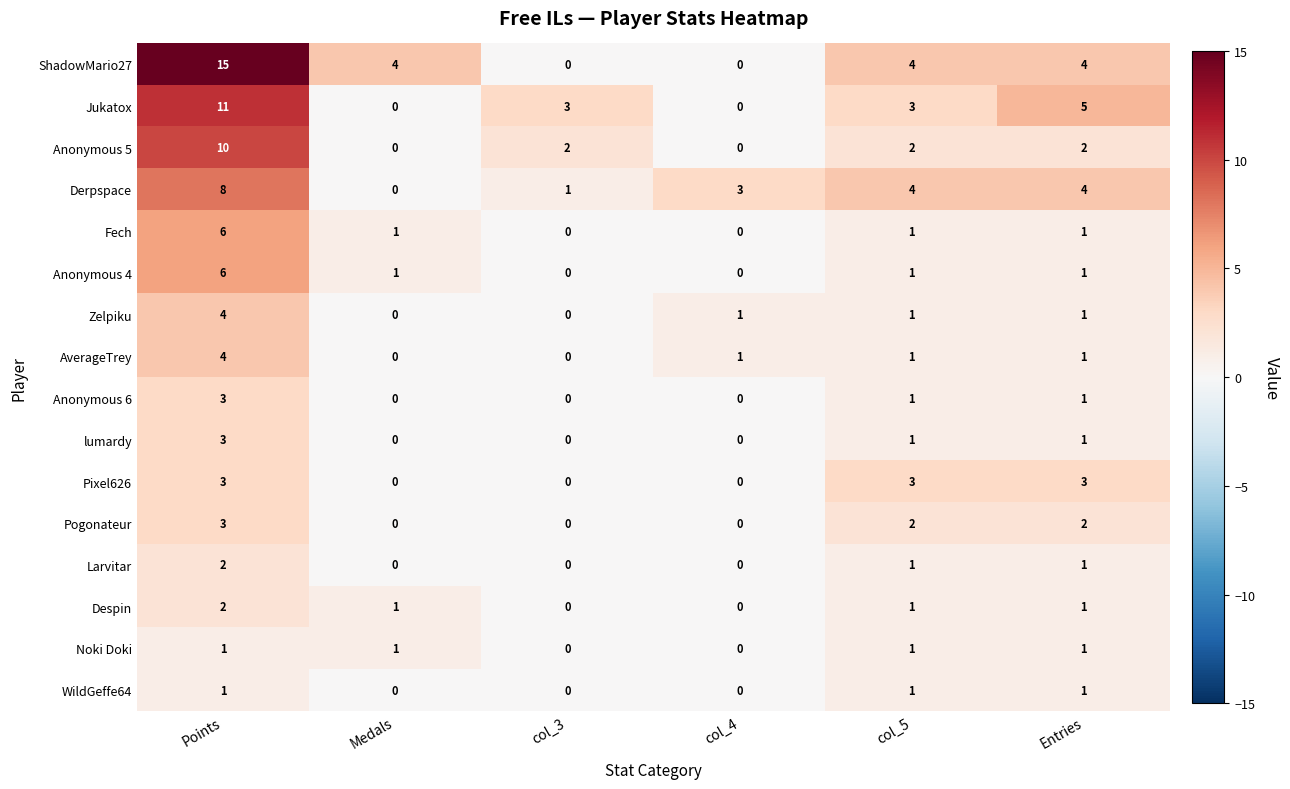

What is the difference between the maximum and second lowest values in the Anonymous 6 series?

3